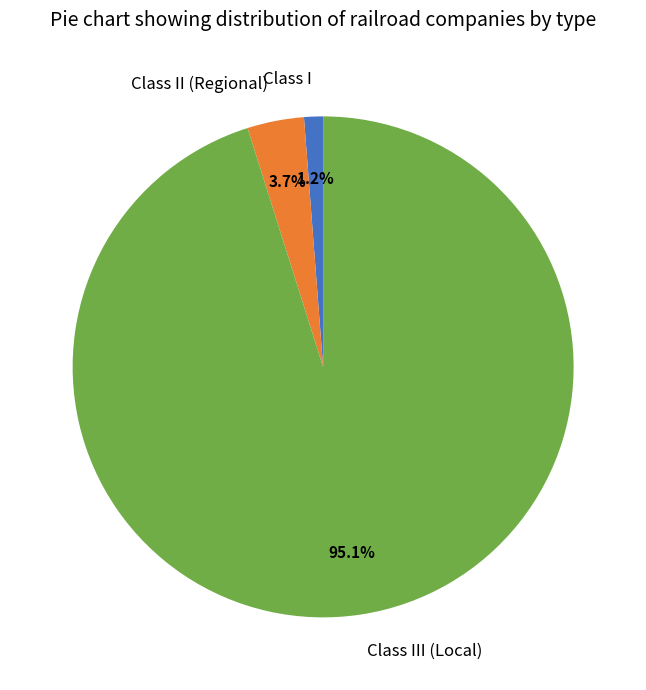

What is the largest slice in the pie chart?

Class III (Local)